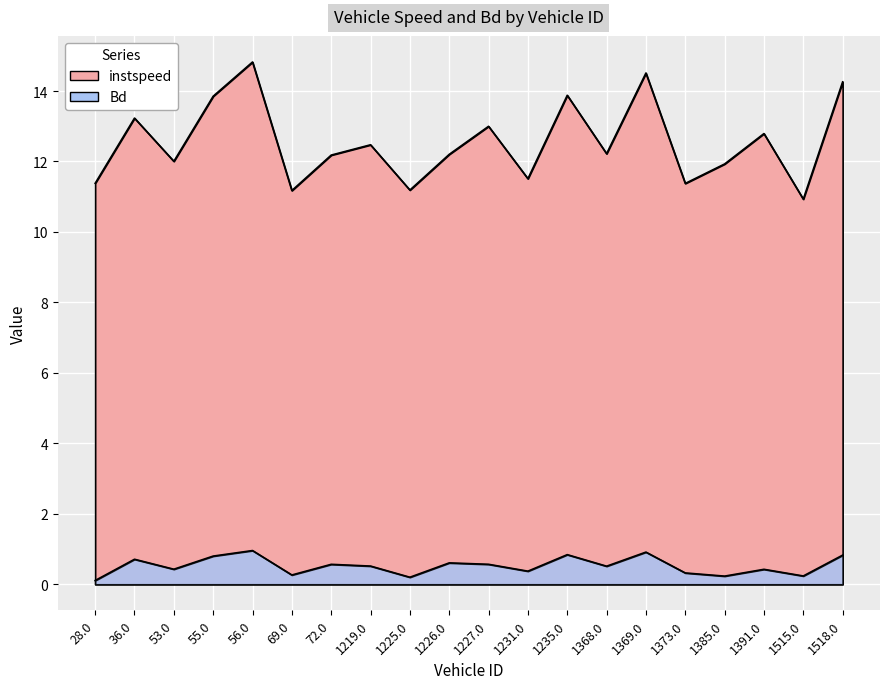

What is the difference between the highest and lowest values at 1515.0?

10.7